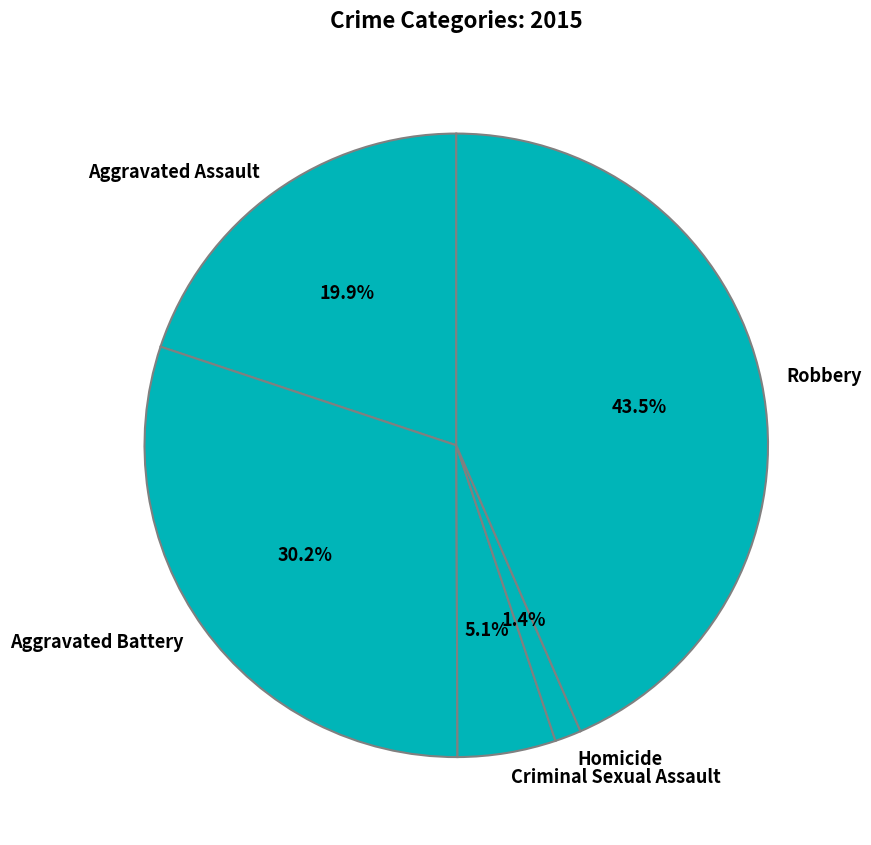

What percentage is the Aggravated Battery slice, to the nearest percent?

30%